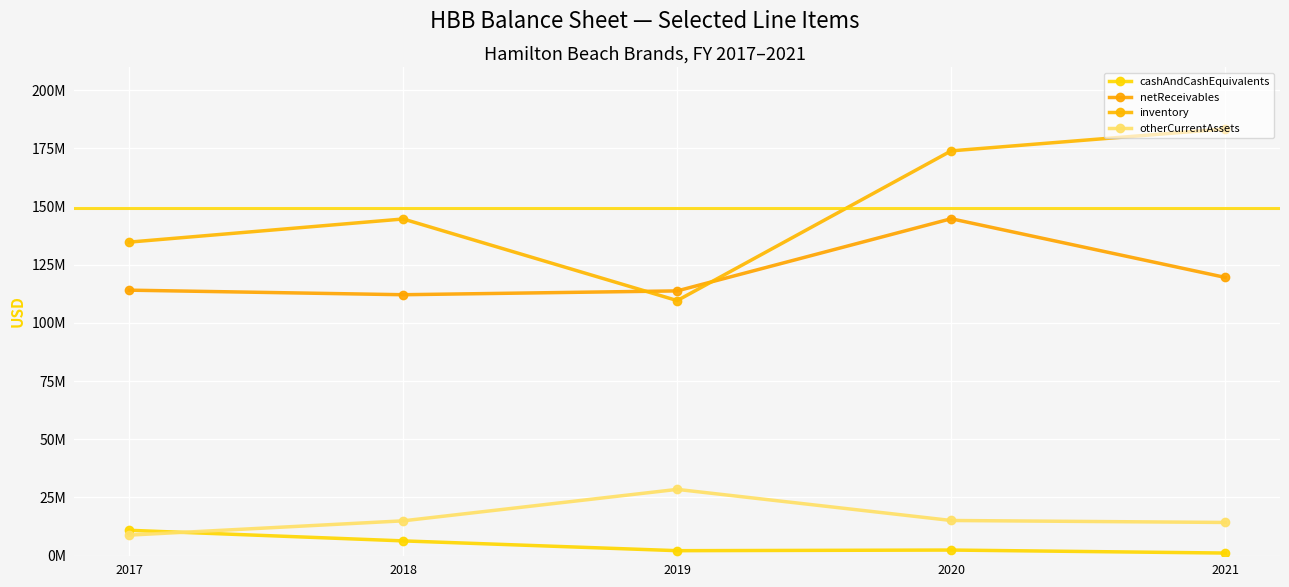

Does the chart have visible grid lines?

Yes